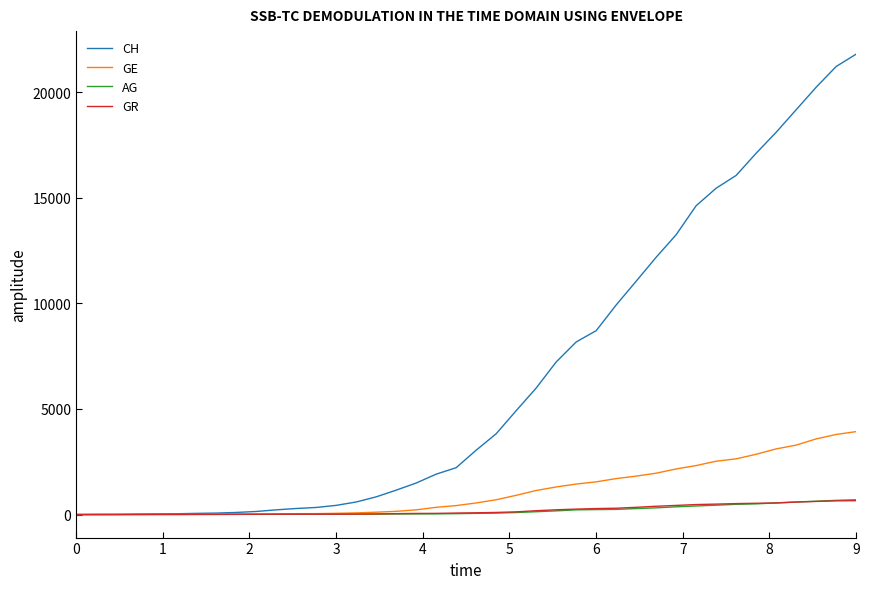

Which series has the widest spread of values?

CH